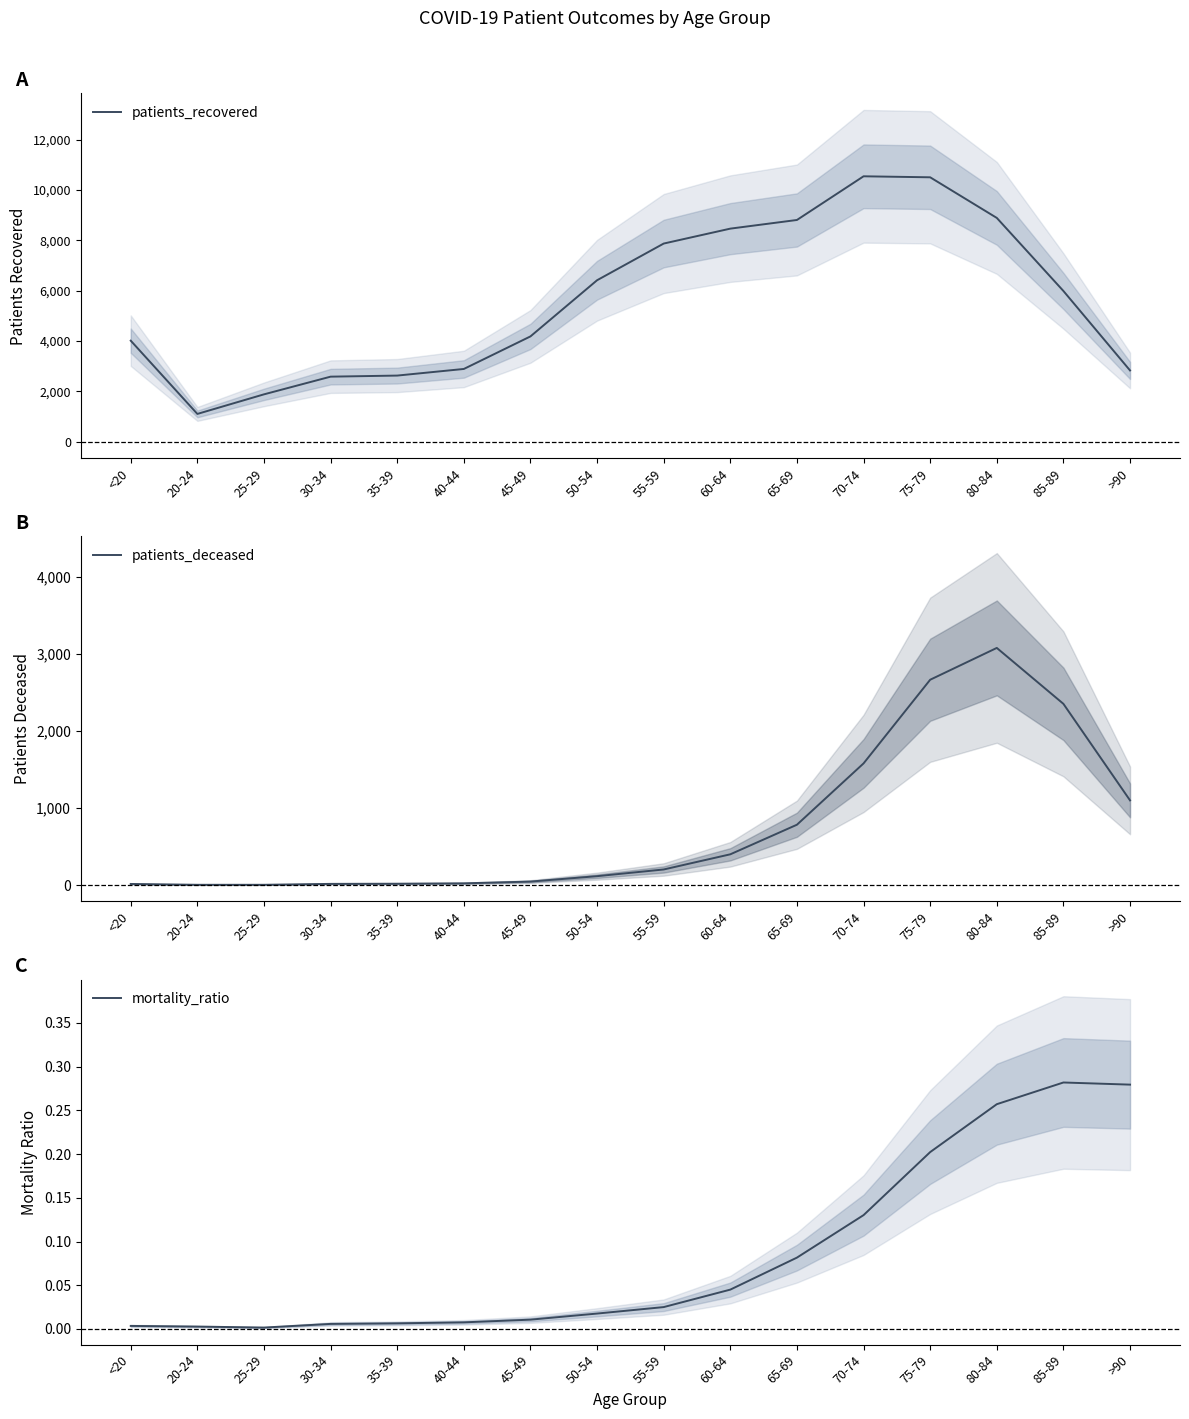

Reading right to left, extract all data points from this chart.

patients_recovered: 2834.0	5992.0	8896.0	10510.0	10550.0	8814.0	8470.0	7877.0	6419.0	4187.0	2893.0	2630.0	2587.0	1884.0	1106.0	4017.0
patients_deceased: 1099.0	2352.0	3078.0	2665.0	1579.0	783.0	399.0	202.0	115.0	45.0	22.0	17.0	15.0	3.0	3.0	14.0
mortality_ratio: 0.3	0.3	0.3	0.2	0.1	0.1	0.0	0.0	0.0	0.0	0.0	0.0	0.0	0.0	0.0	0.0